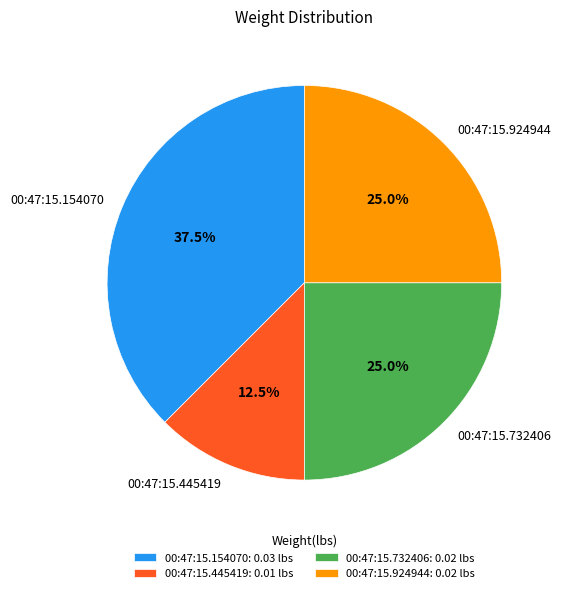

True or false: 00:47:15.445419 accounts for 6% of the total.

False